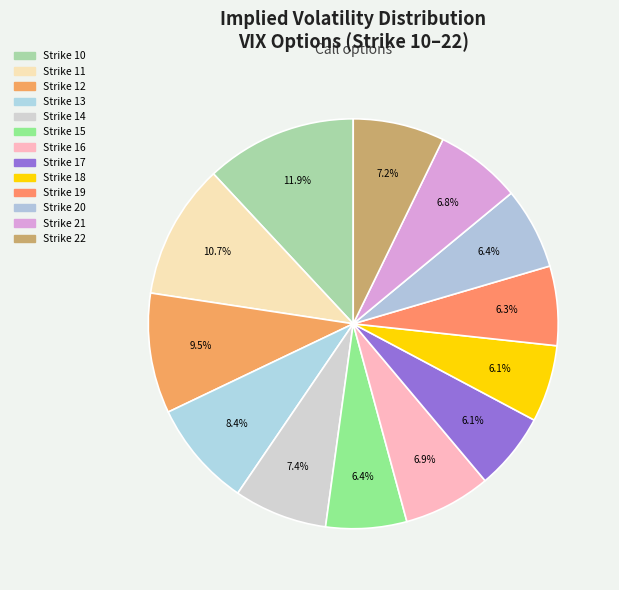

Is there a majority slice in this chart?

No